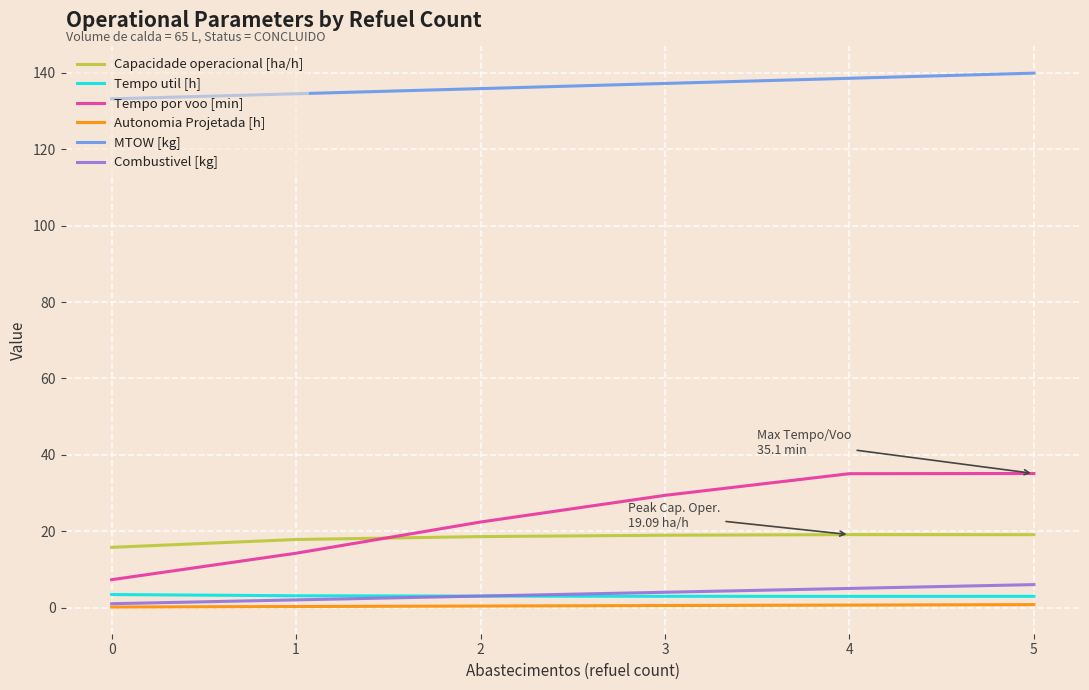

What value does the Combustivel [kg] series have at 1?

2.0